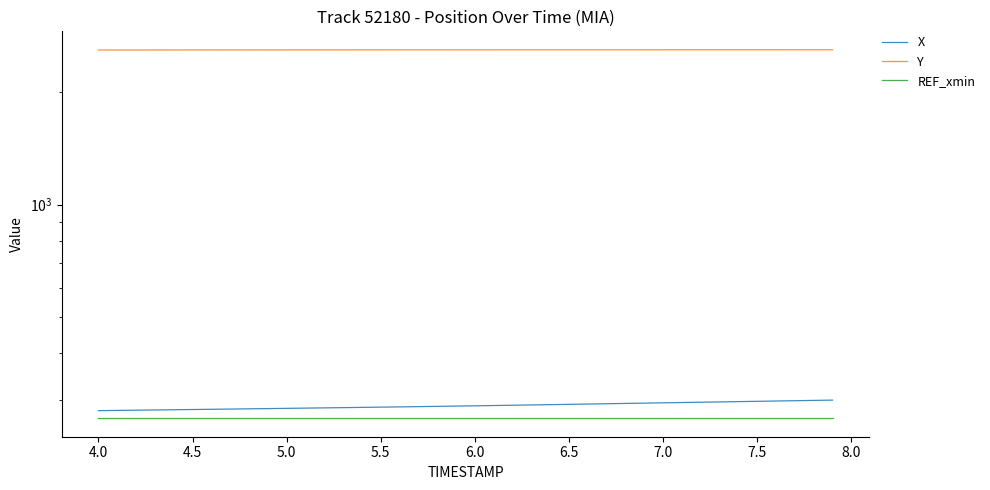

Reading left to right, transcribe all the data shown in this chart.

X: 280.8	281.2	281.5	281.9	282.3	282.7	283.1	283.5	283.9	284.3	284.8	285.2	285.6	286.0	286.5	286.9	287.4	287.8	288.3	288.8	289.3	289.8	290.3	290.8	291.3	291.9	292.4	293.0	293.5	294.1	294.6	295.2	295.8	296.3	296.9	297.4	298.0	298.5	299.1	299.6
Y: 2597.2	2597.4	2597.6	2597.8	2598.0	2598.2	2598.4	2598.6	2598.8	2598.9	2599.1	2599.3	2599.4	2599.6	2599.7	2599.8	2599.9	2600.1	2600.2	2600.3	2600.3	2600.4	2600.5	2600.6	2600.6	2600.7	2600.8	2600.8	2600.8	2600.9	2600.9	2600.9	2601.0	2601.0	2601.0	2601.1	2601.1	2601.1	2601.1	2601.2
REF_xmin: 267.8	267.8	267.8	267.8	267.8	267.8	267.8	267.8	267.8	267.8	267.8	267.8	267.8	267.8	267.8	267.8	267.8	267.8	267.8	267.8	267.8	267.8	267.8	267.8	267.8	267.8	267.8	267.8	267.8	267.8	267.8	267.8	267.8	267.8	267.8	267.8	267.8	267.8	267.8	267.8